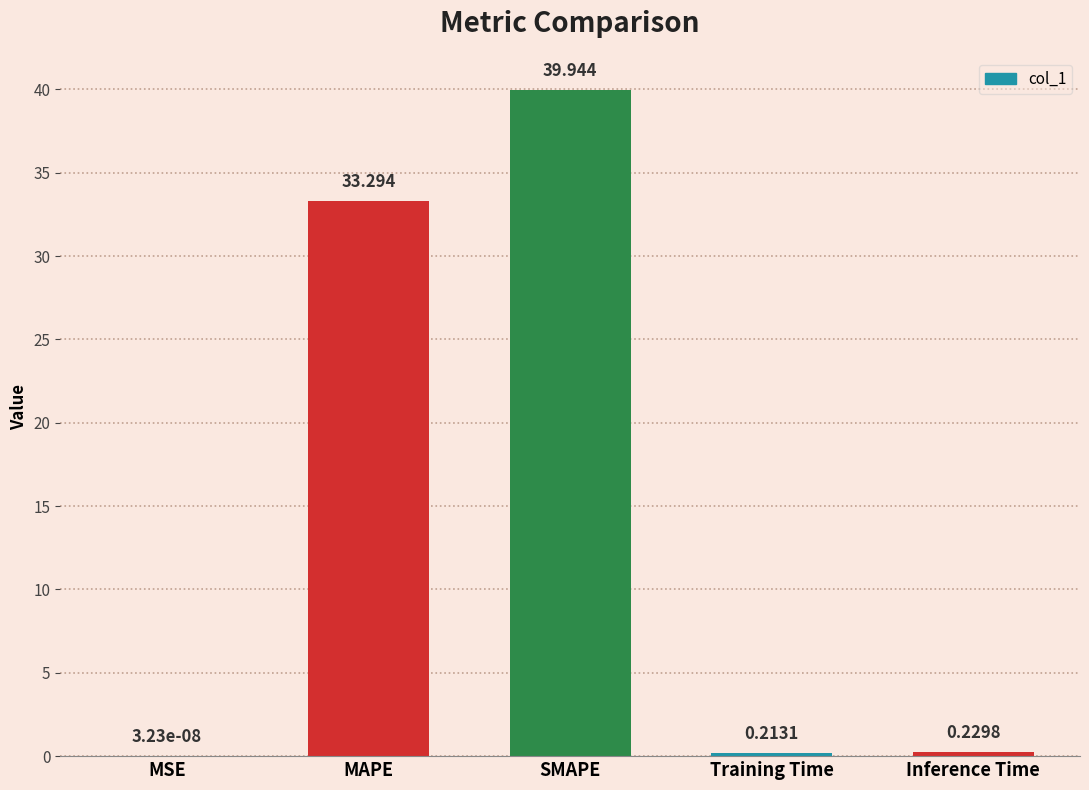

Which category has the highest value across all series?

SMAPE